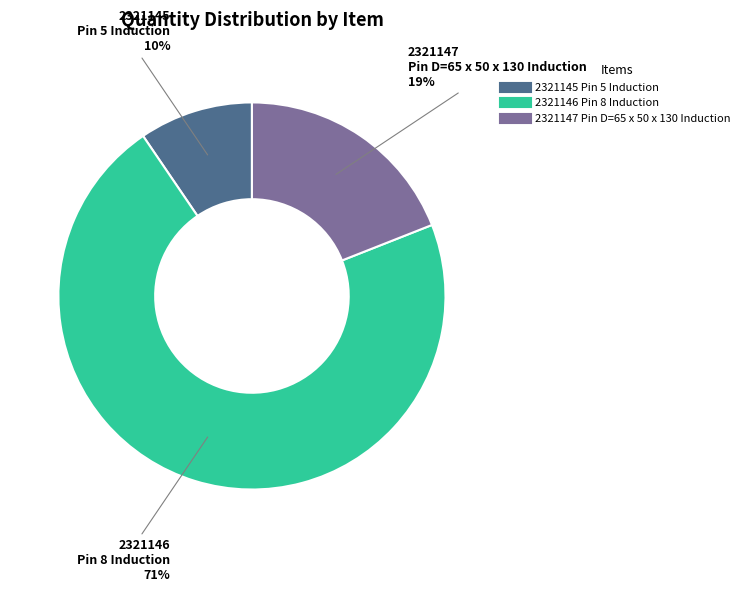

True or false: 2321147 Pin D=65 x 50 x 130 Induction accounts for 19% of the total.

True